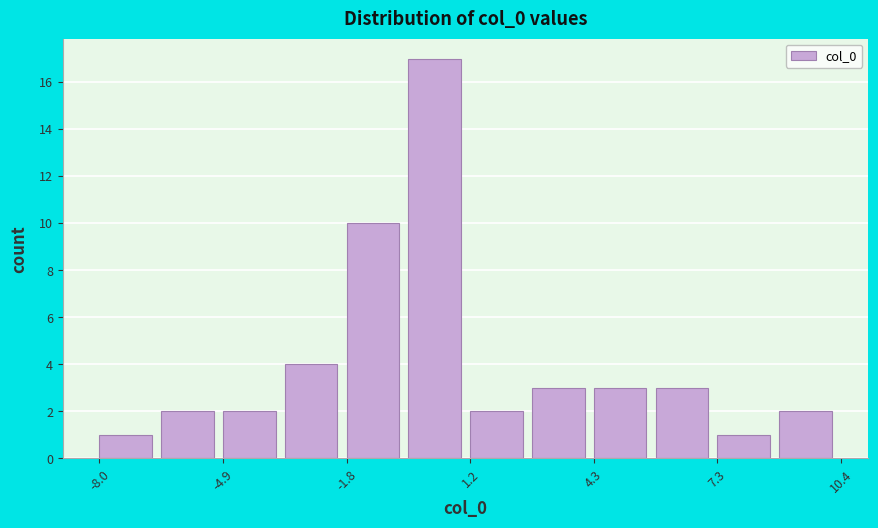

Around what value on the x-axis is the tallest bar? Give the approximate position of its centre, as read against the axis.

0.5